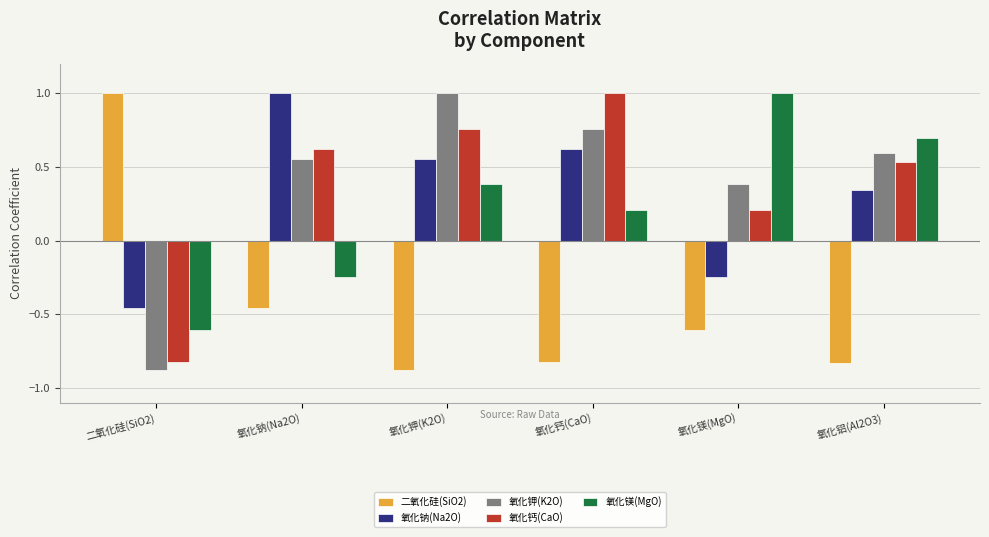

What is the difference between the highest and lowest values at 氧化铝(Al2O3)?

1.5